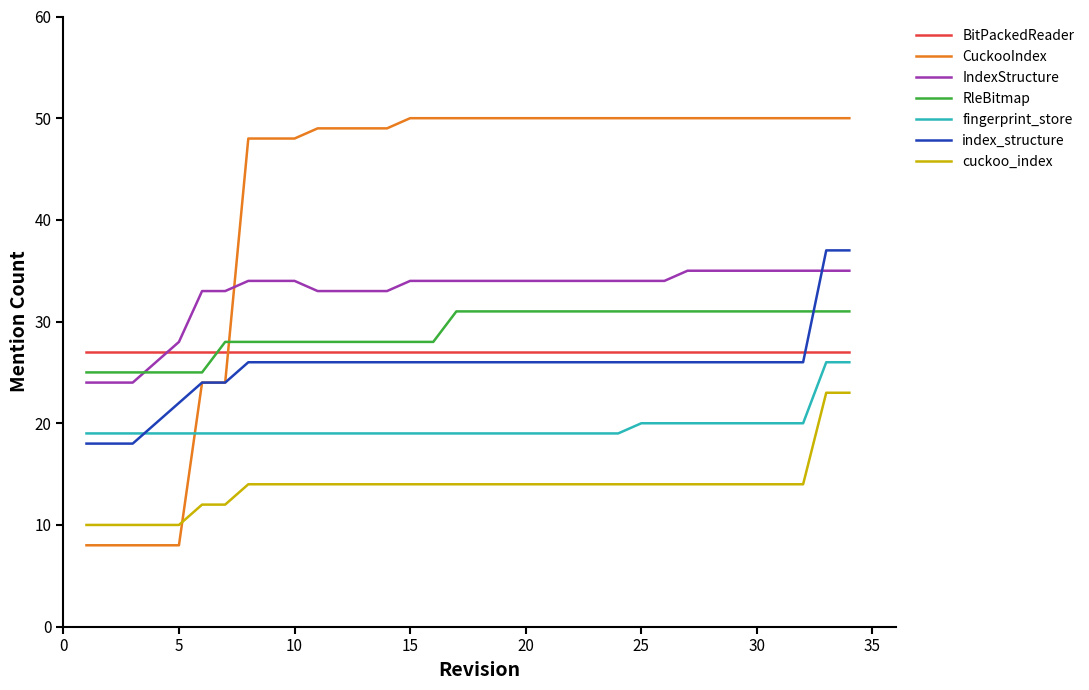

Which series has the widest spread of values?

CuckooIndex